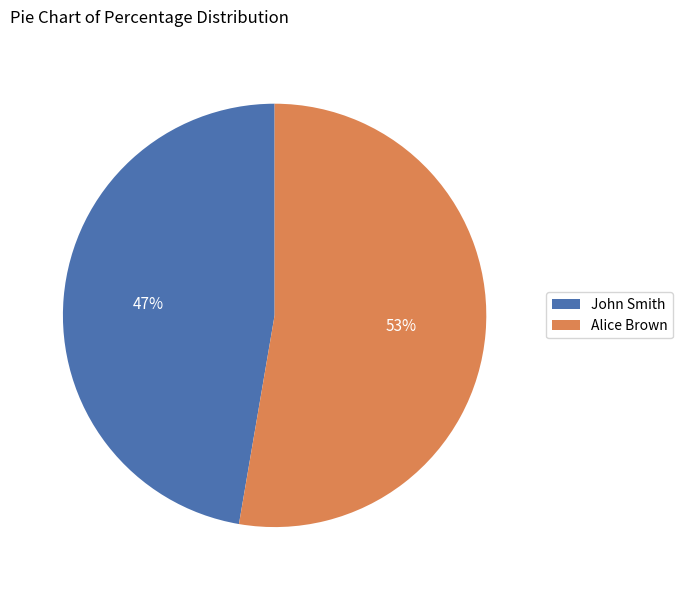

To the nearest percent, what is the combined percentage of Alice Brown and John Smith?

100%